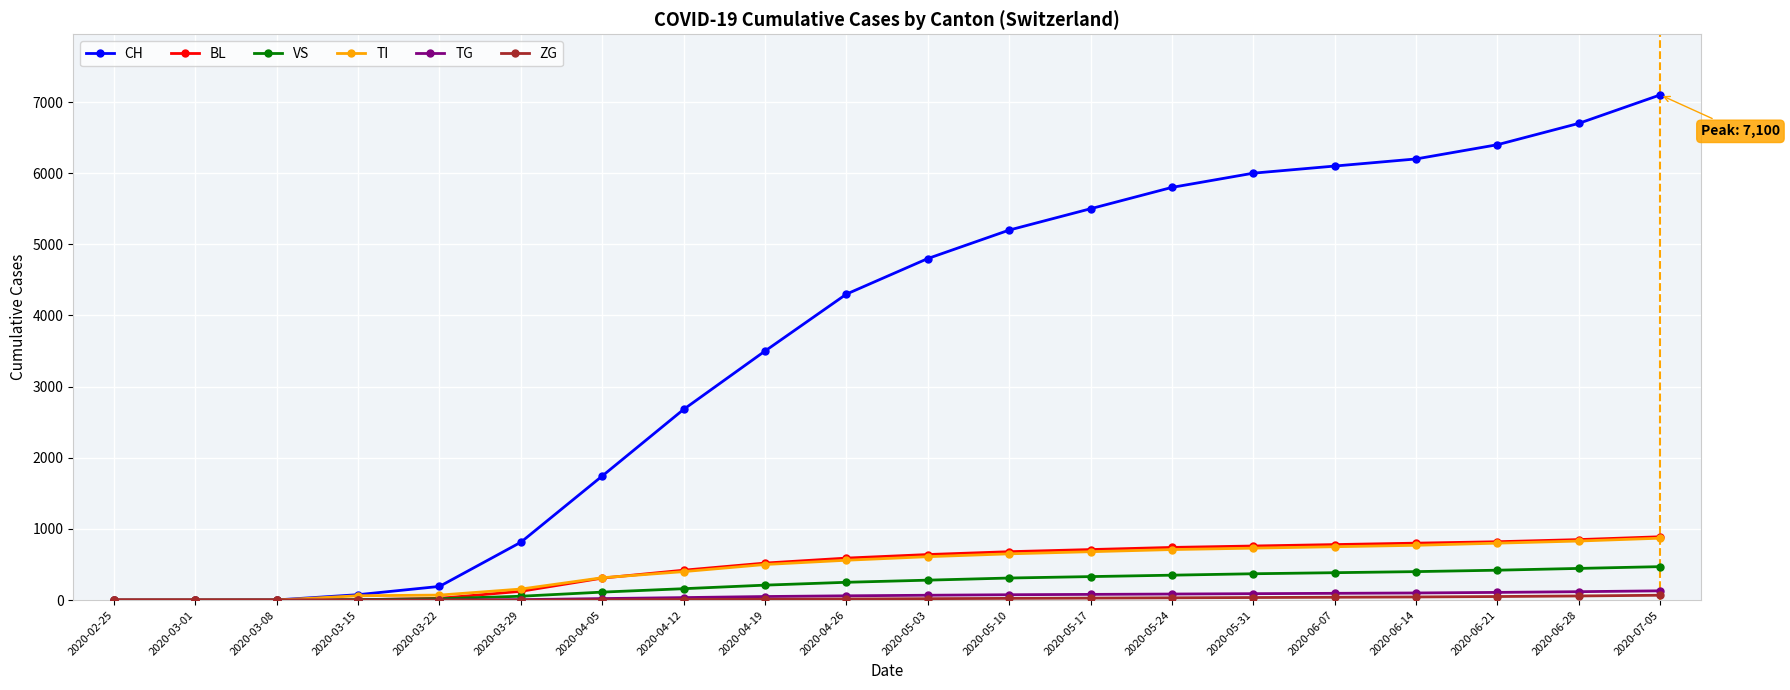

What is the value of the BL point at the 19th from the left?

850